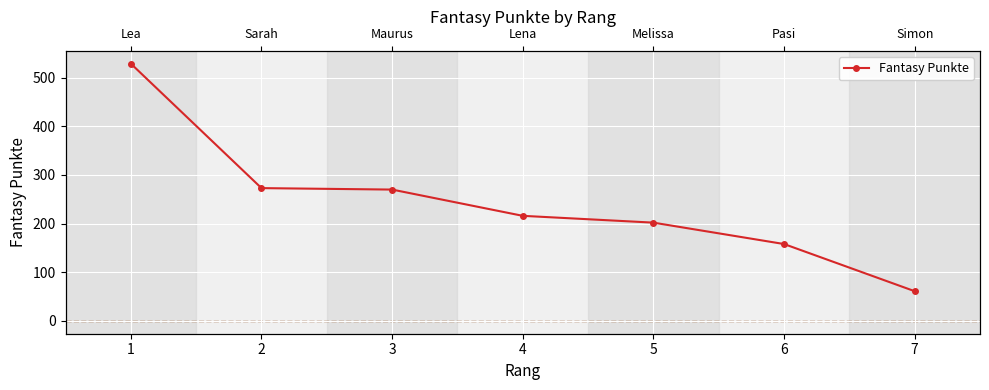

Which has a higher value, 2 or 7?

2